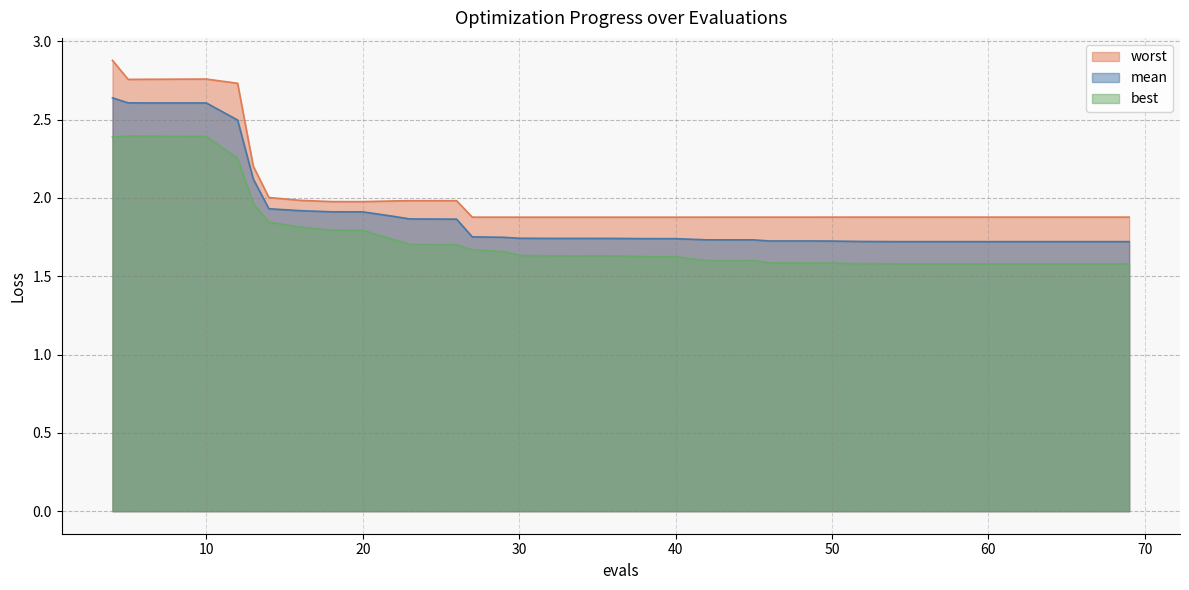

Which series has the largest total across all categories?

worst